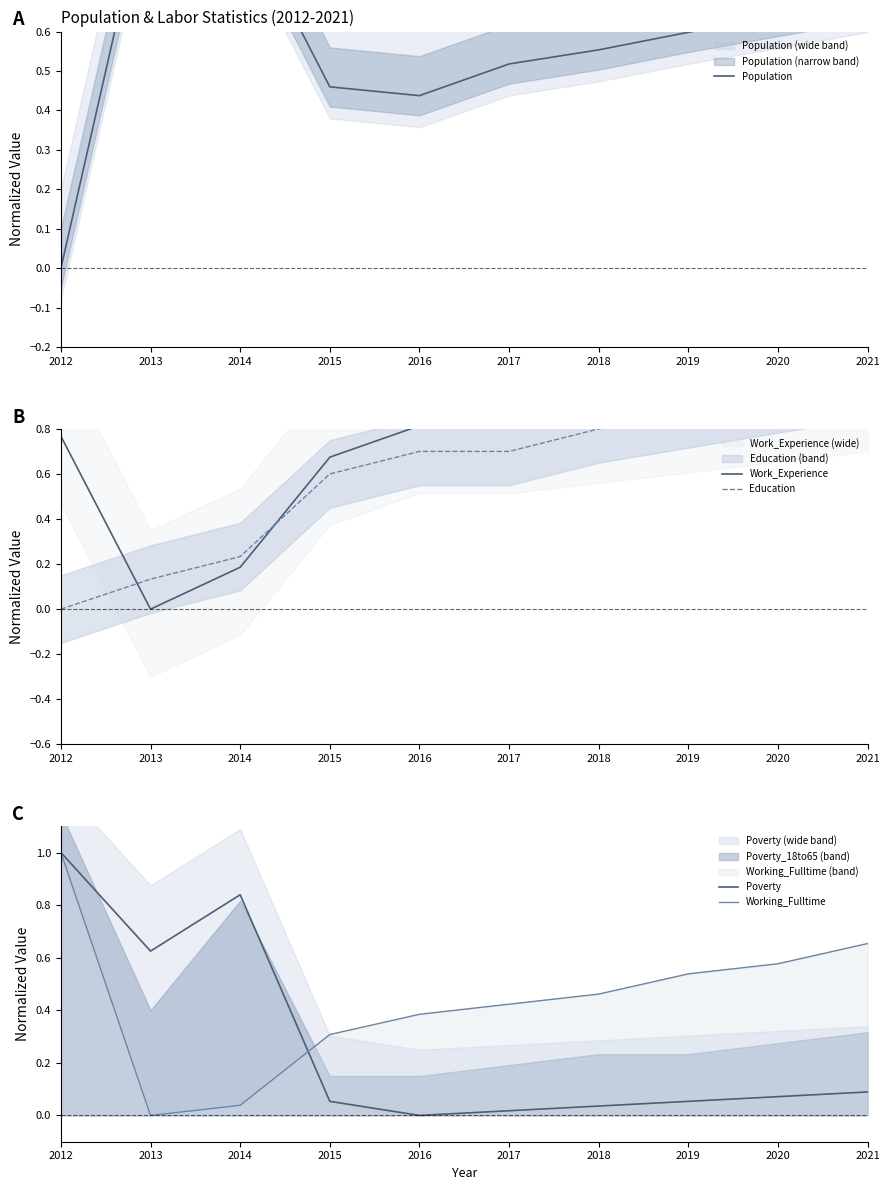

Is it true that Education equals 0.6 at 2015?

True